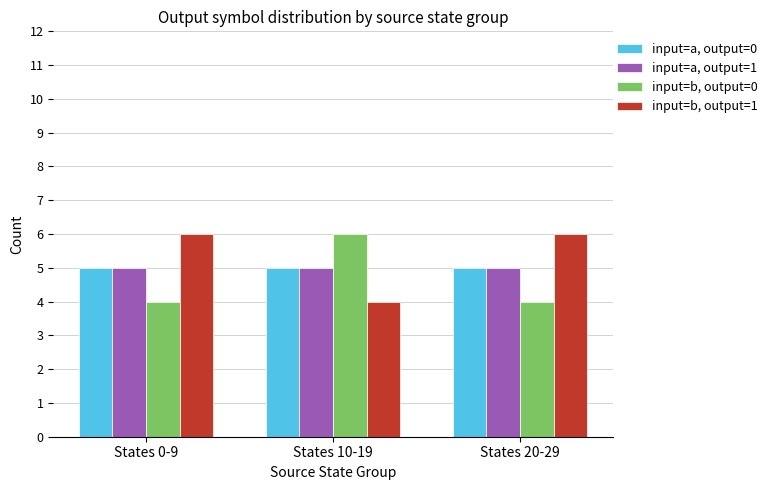

What is the minimum value for input=b, output=0?

4